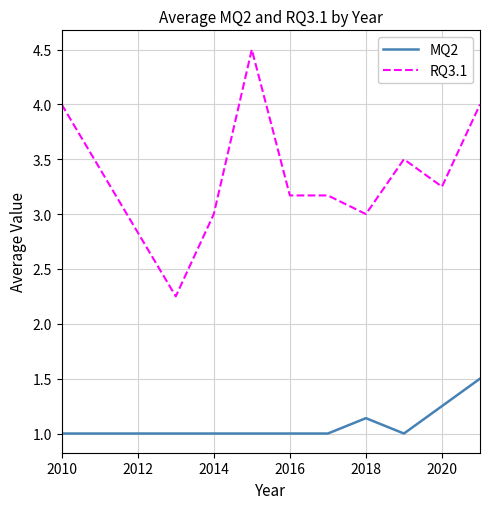

What is the maximum value shown in the chart?

4.5